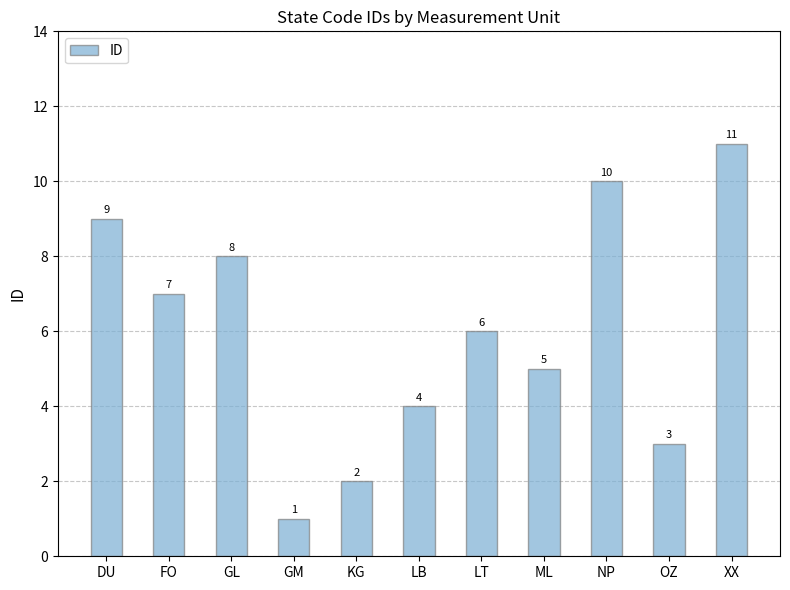

What is the maximum value shown in the chart?

11